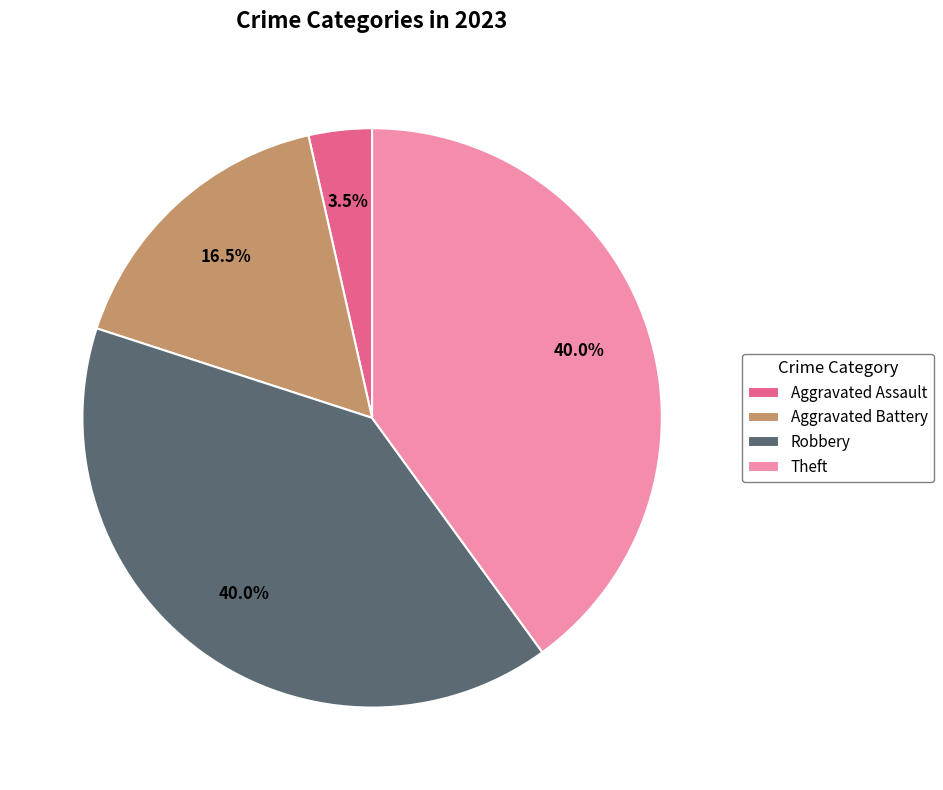

Combined, what portion of the pie is Aggravated Battery and Aggravated Assault?

20.0%